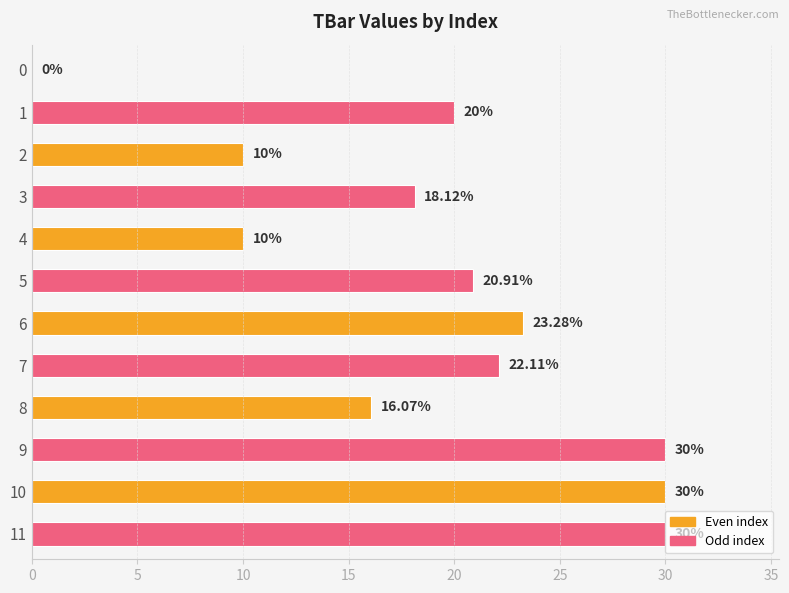

Does the chart contain stacked bars?

No